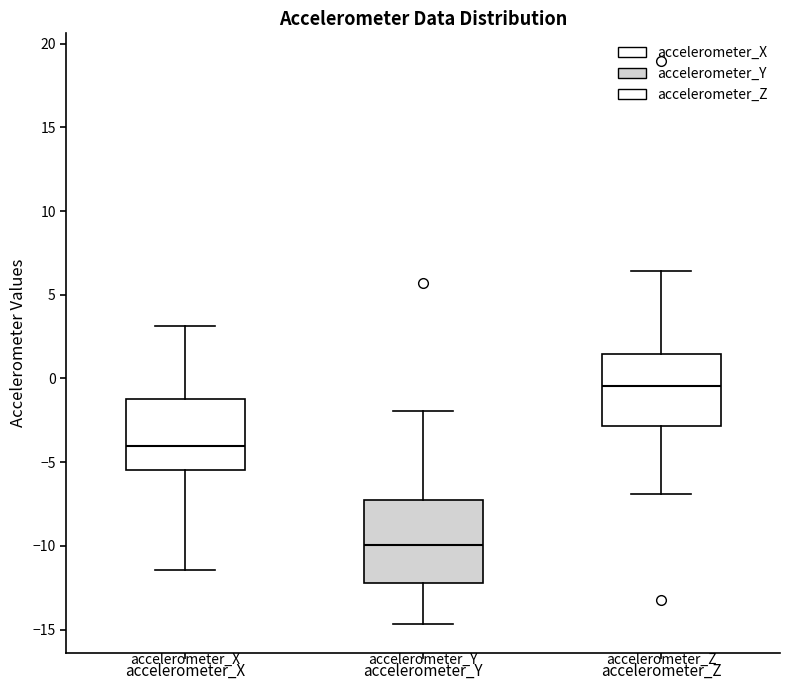

Where is the upper edge of the box for accelerometer_Y on the y-axis? The values are not printed on the chart, so give them approximately, as read against the axis.

-7.0